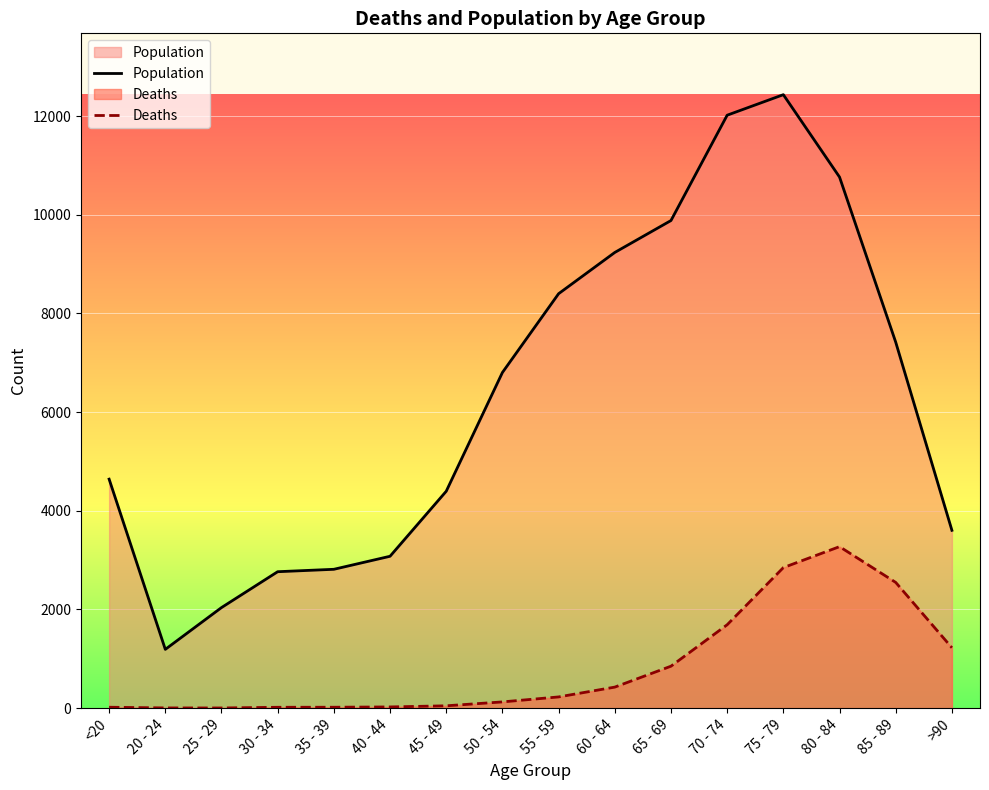

Where is the first local maximum for Deaths?

80 - 84